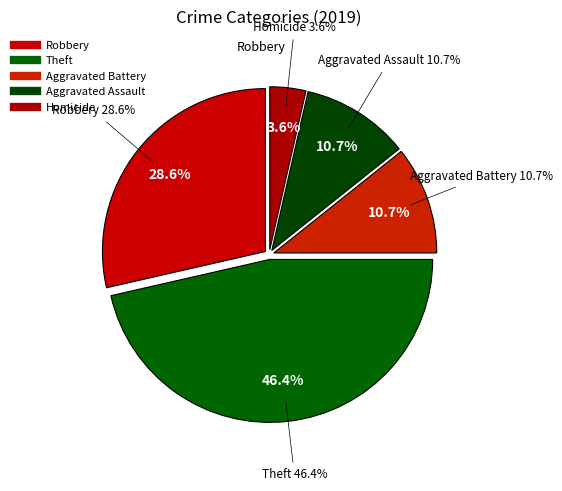

Rank the categories by value from highest to lowest.

Theft, Robbery, Aggravated Battery, Aggravated Assault, Homicide